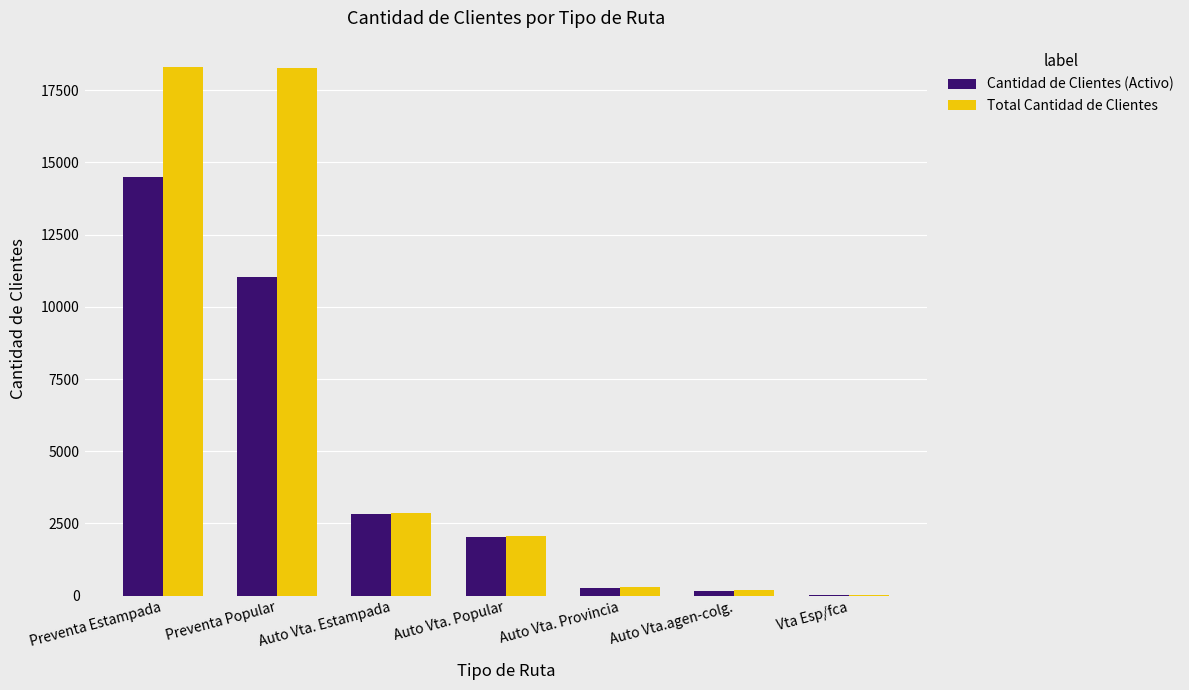

The value of Cantidad de Clientes (Activo) at Preventa Estampada is 14492. True or false?

True